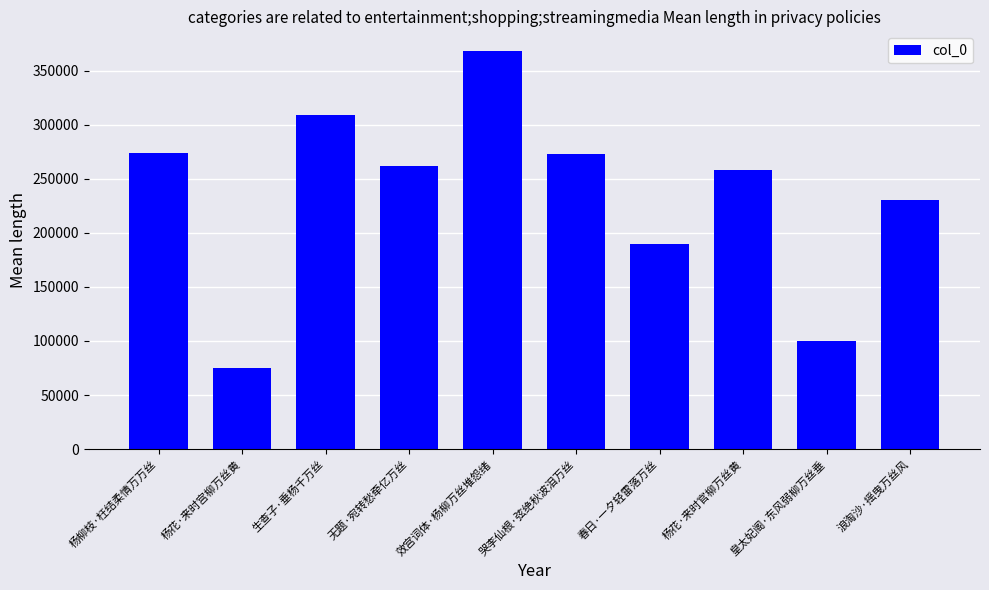

How many bars are there in total?

10